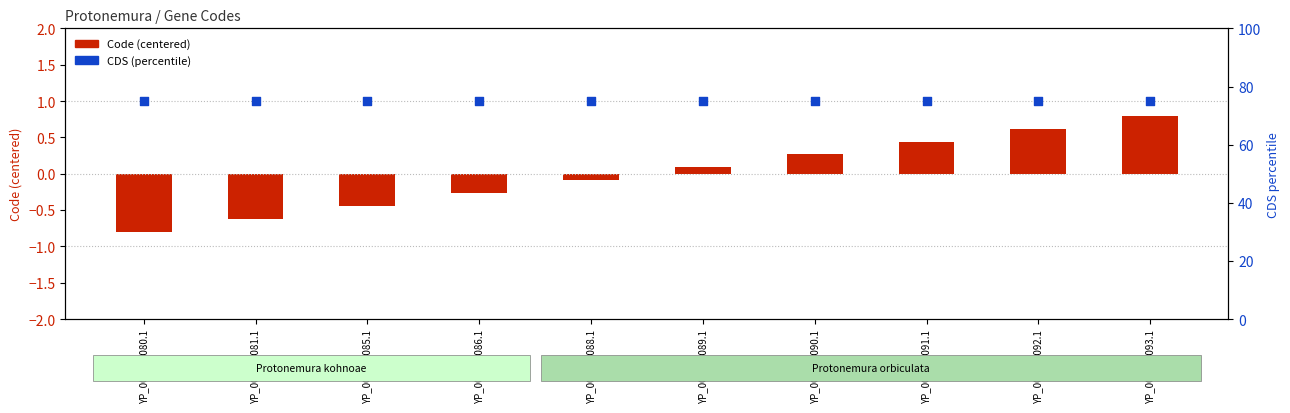

At how many categories does at least one series exceed 15?

10